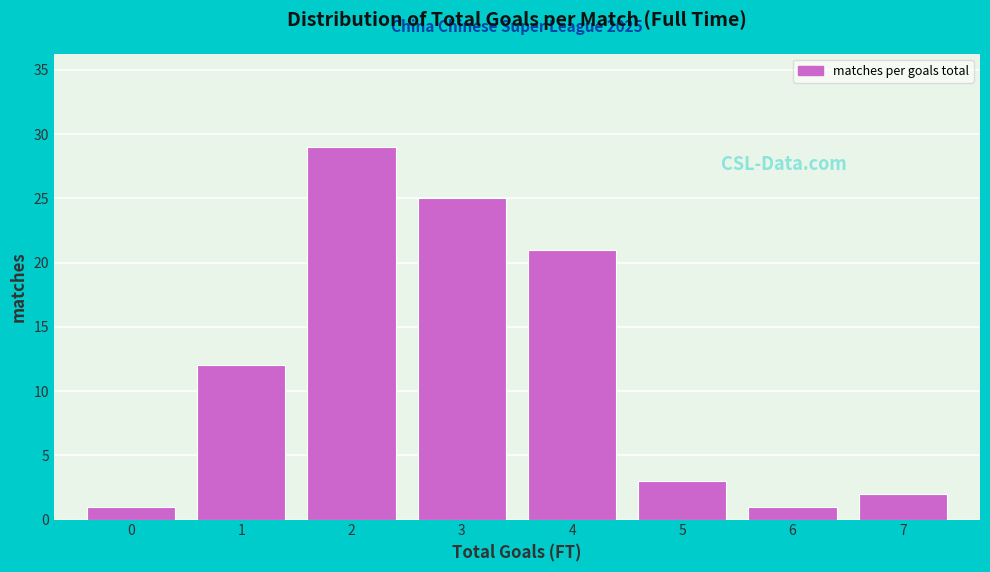

Reading left to right, what are all the values shown in this chart?

1	12	29	25	21	3	1	2